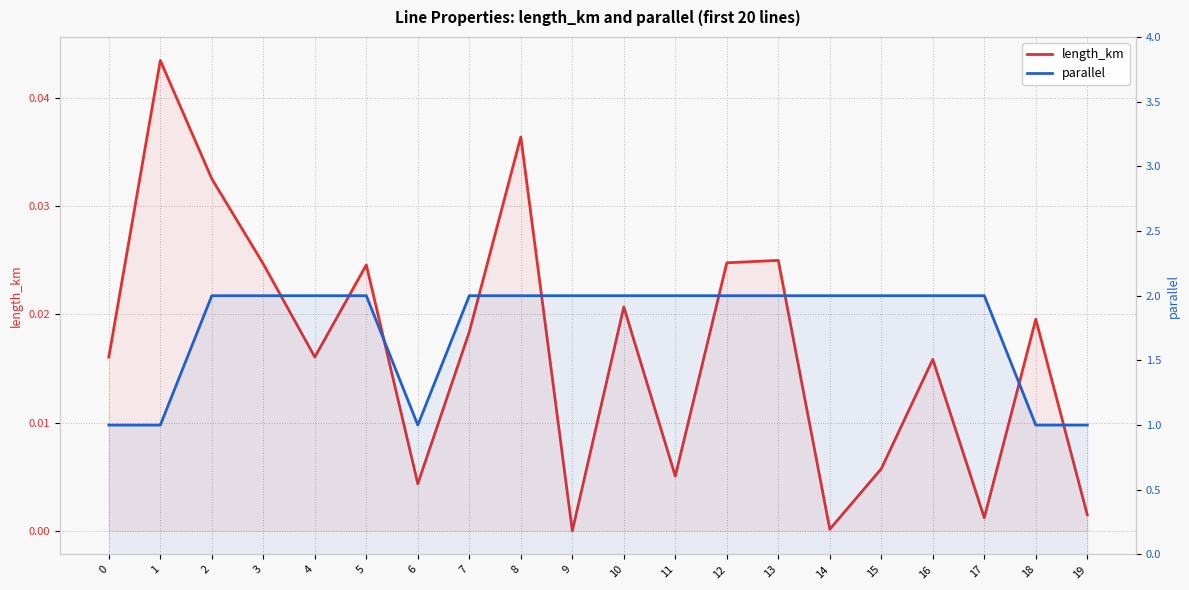

True or false: length_km and parallel intersect in this chart.

False